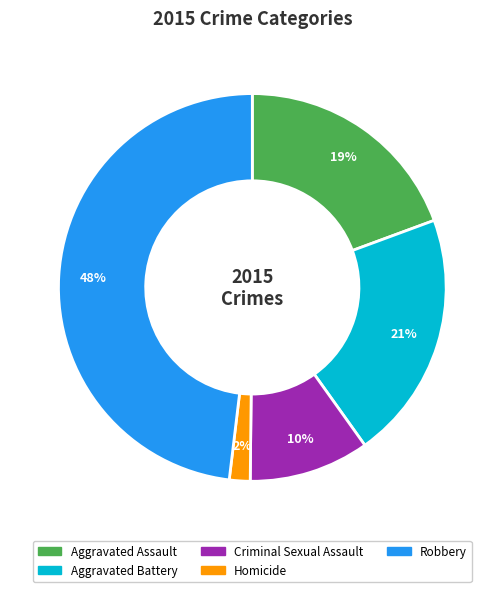

Which has a higher value, Aggravated Battery or Homicide?

Aggravated Battery